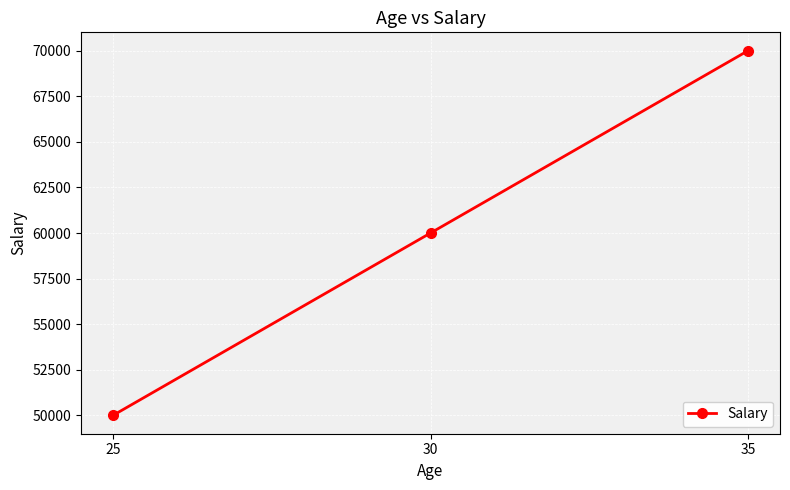

Does the chart have visible grid lines?

Yes